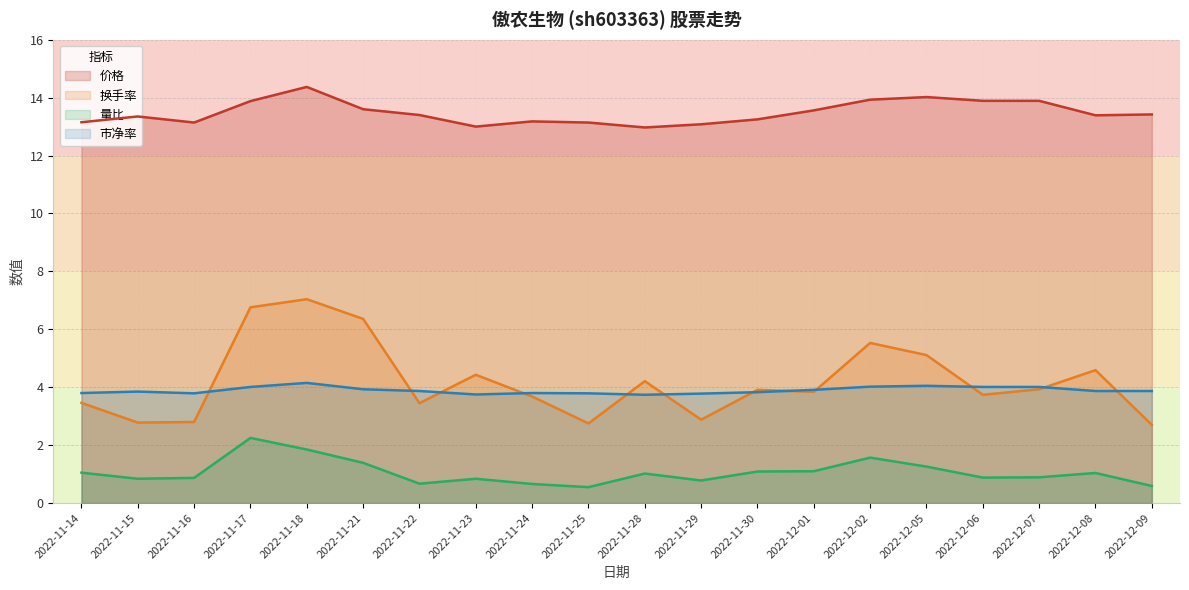

What is the difference between the maximum and minimum values in the 换手率 series?

4.3